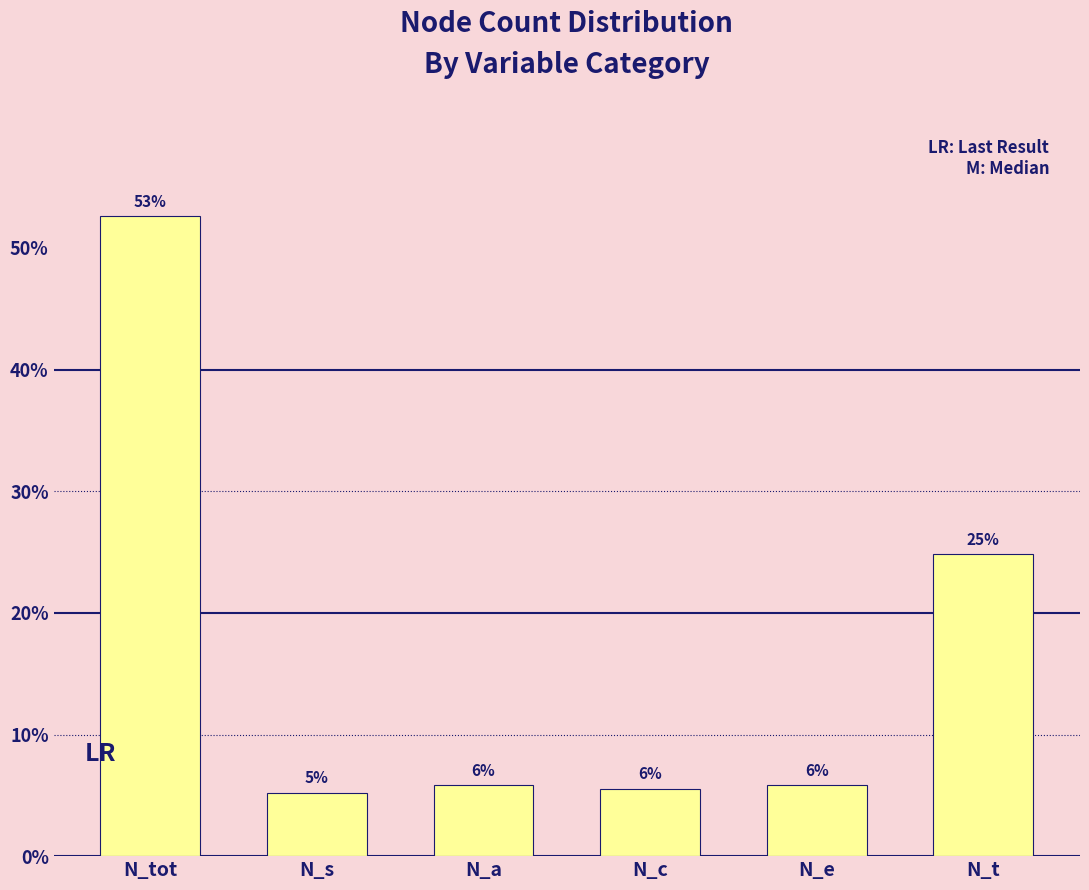

How many bars are there in total?

6